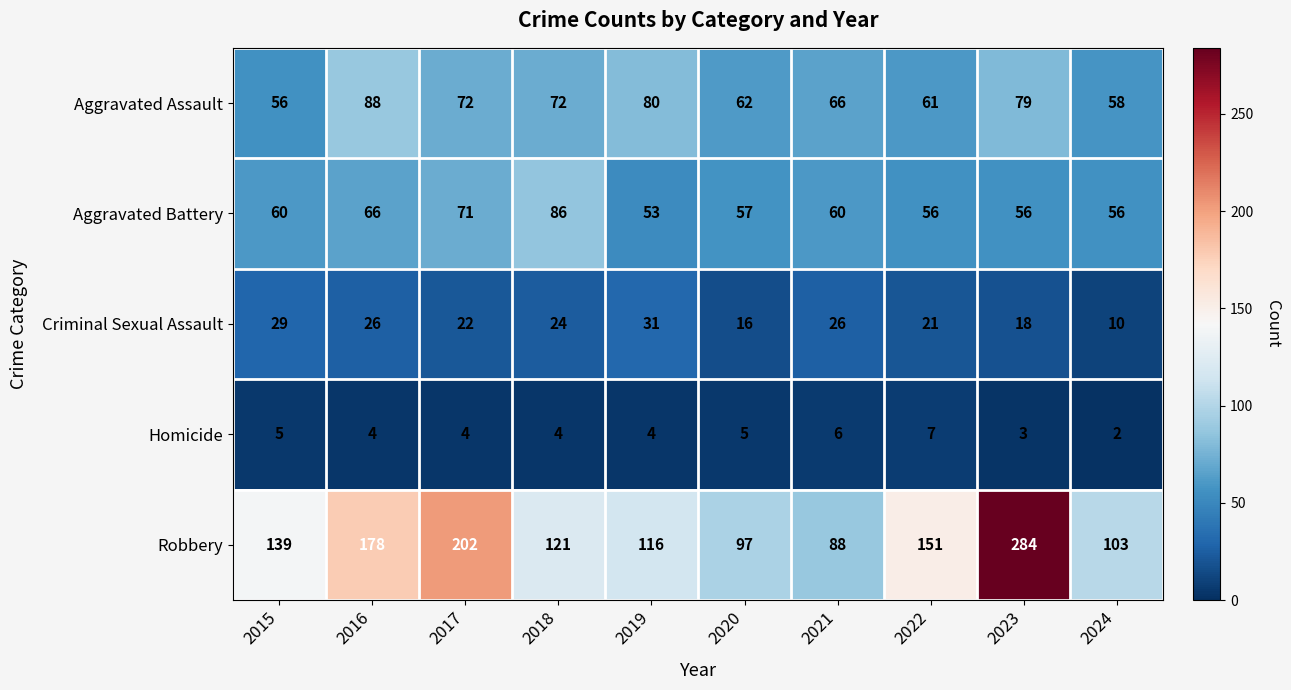

Read the Aggravated Assault value at 2016.

88